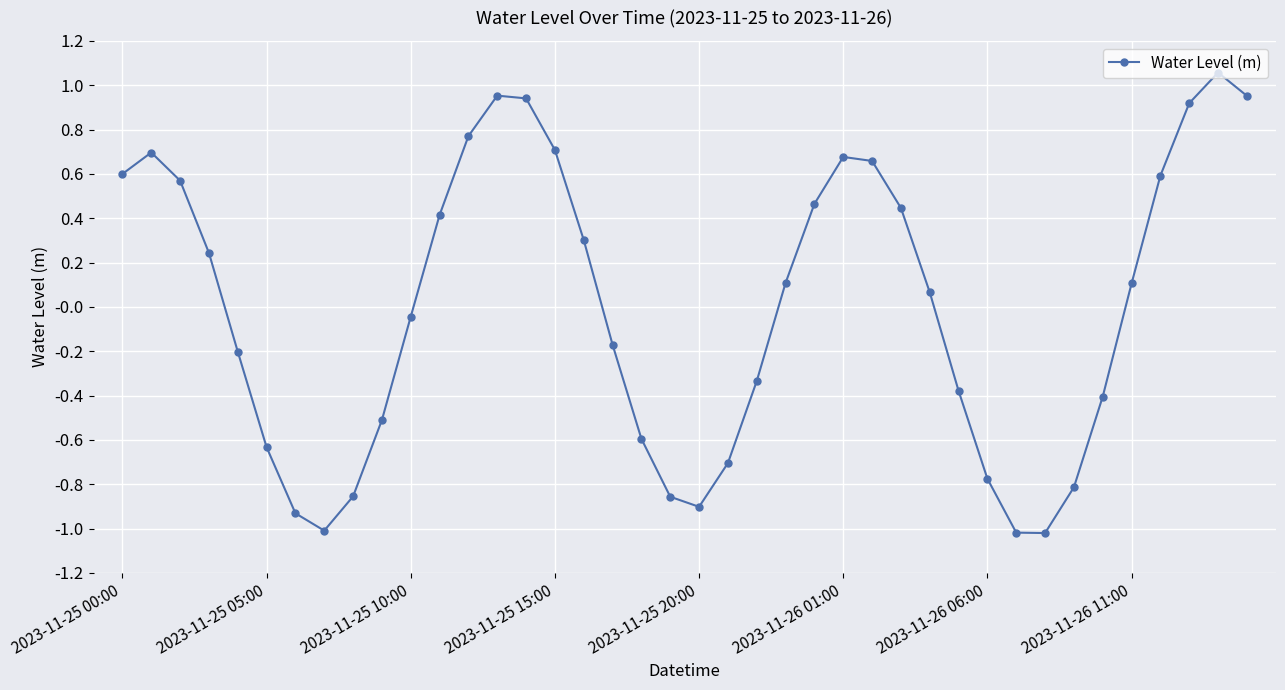

How many points are lower than both their immediate neighbors (excluding endpoints)?

3